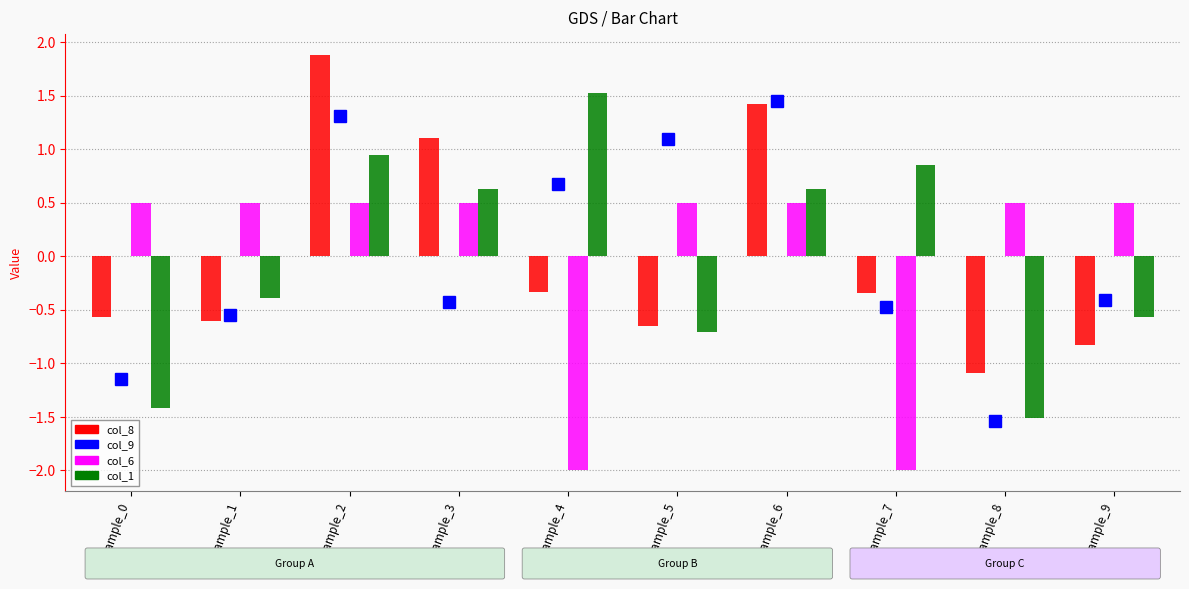

Reading left to right, what are all the values shown in this chart?

col_9: -1.1	-0.5	1.3	-0.4	0.7	1.1	1.4	-0.5	-1.5	-0.4
col_8: -0.6	-0.6	1.9	1.1	-0.3	-0.7	1.4	-0.3	-1.1	-0.8
col_6: 0.5	0.5	0.5	0.5	-2.0	0.5	0.5	-2.0	0.5	0.5
col_1: -1.4	-0.4	0.9	0.6	1.5	-0.7	0.6	0.9	-1.5	-0.6